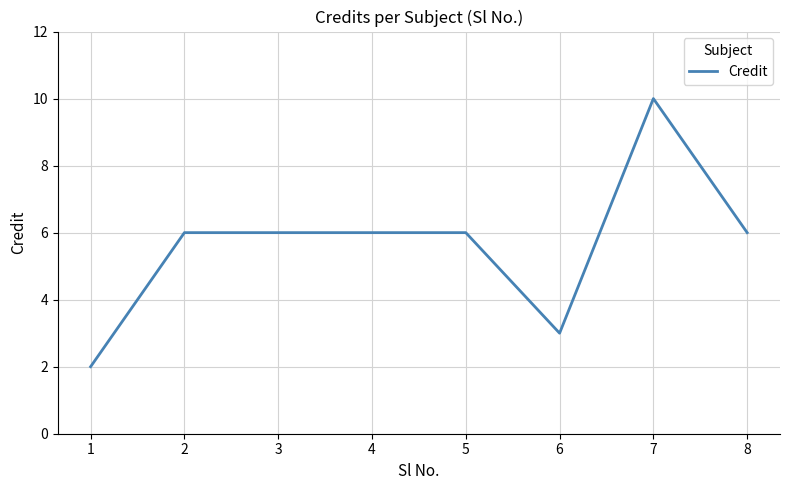

Does the chart display data point markers on the line(s)?

No